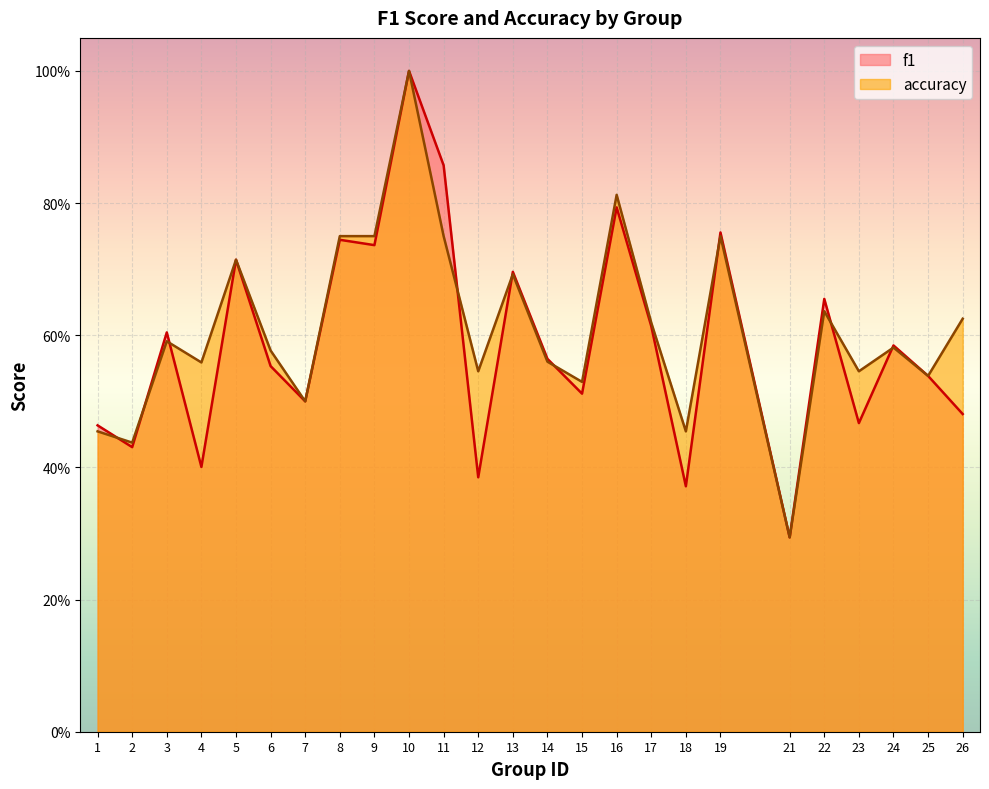

Reading left to right, transcribe all the data shown in this chart.

f1: 0.5	0.4	0.6	0.4	0.7	0.6	0.5	0.7	0.7	1.0	0.9	0.4	0.7	0.6	0.5	0.8	0.6	0.4	0.8	0.3	0.7	0.5	0.6	0.5	0.5
accuracy: 0.5	0.4	0.6	0.6	0.7	0.6	0.5	0.8	0.8	1.0	0.8	0.5	0.7	0.6	0.5	0.8	0.6	0.5	0.8	0.3	0.6	0.5	0.6	0.5	0.6